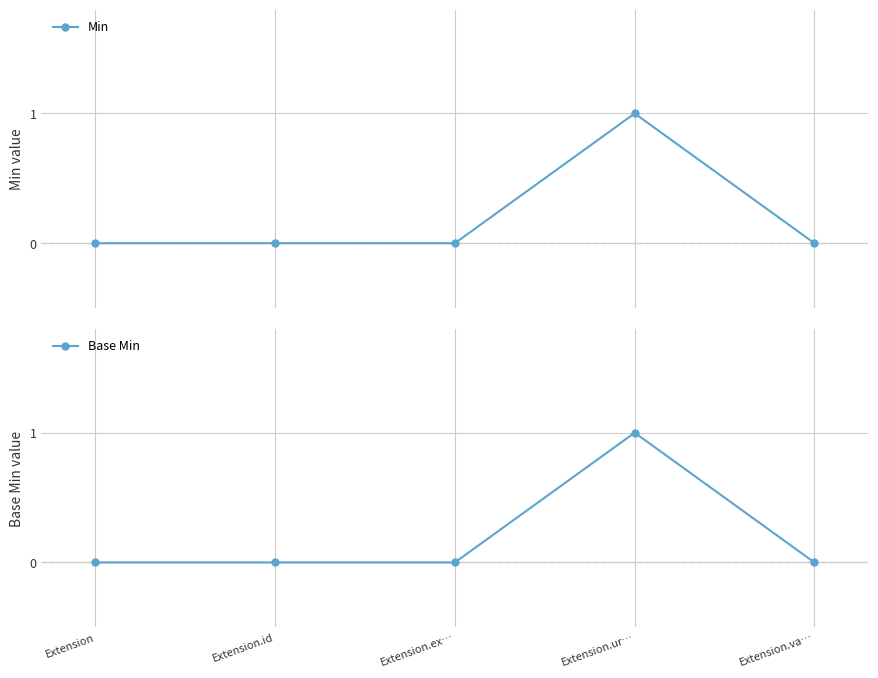

What are all the series names shown in the legend?

Min, Base Min